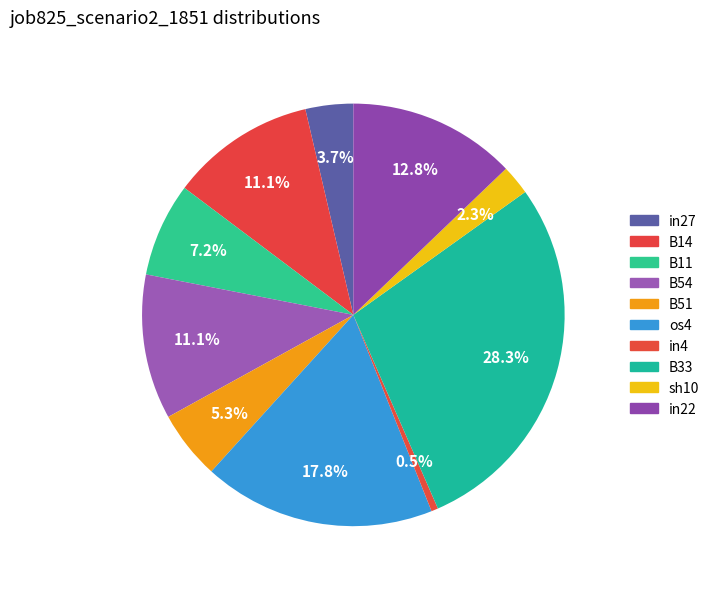

To the nearest percent, what is the difference between the largest and smallest slice percentages?

28%